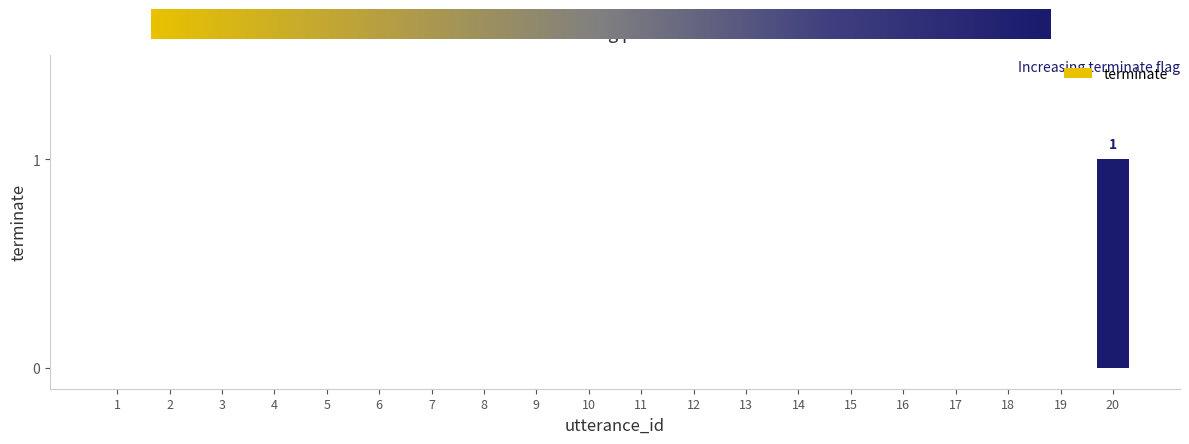

True or false: the data shows -1 at 5.

False